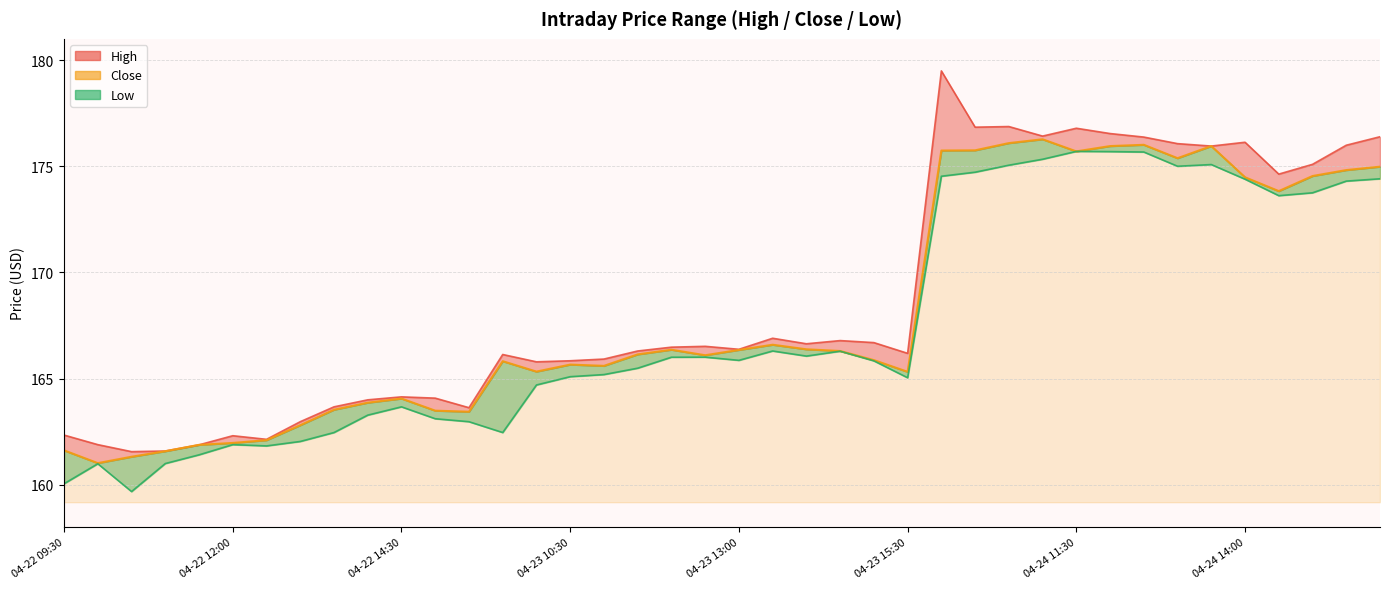

True or false: High and Low intersect in this chart.

False